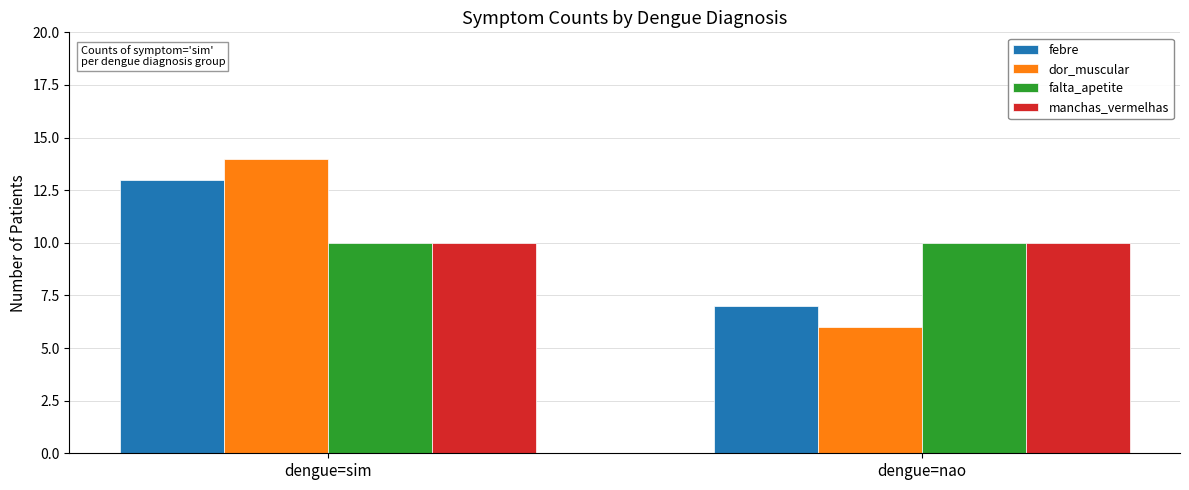

What is the average value of the febre series?

10